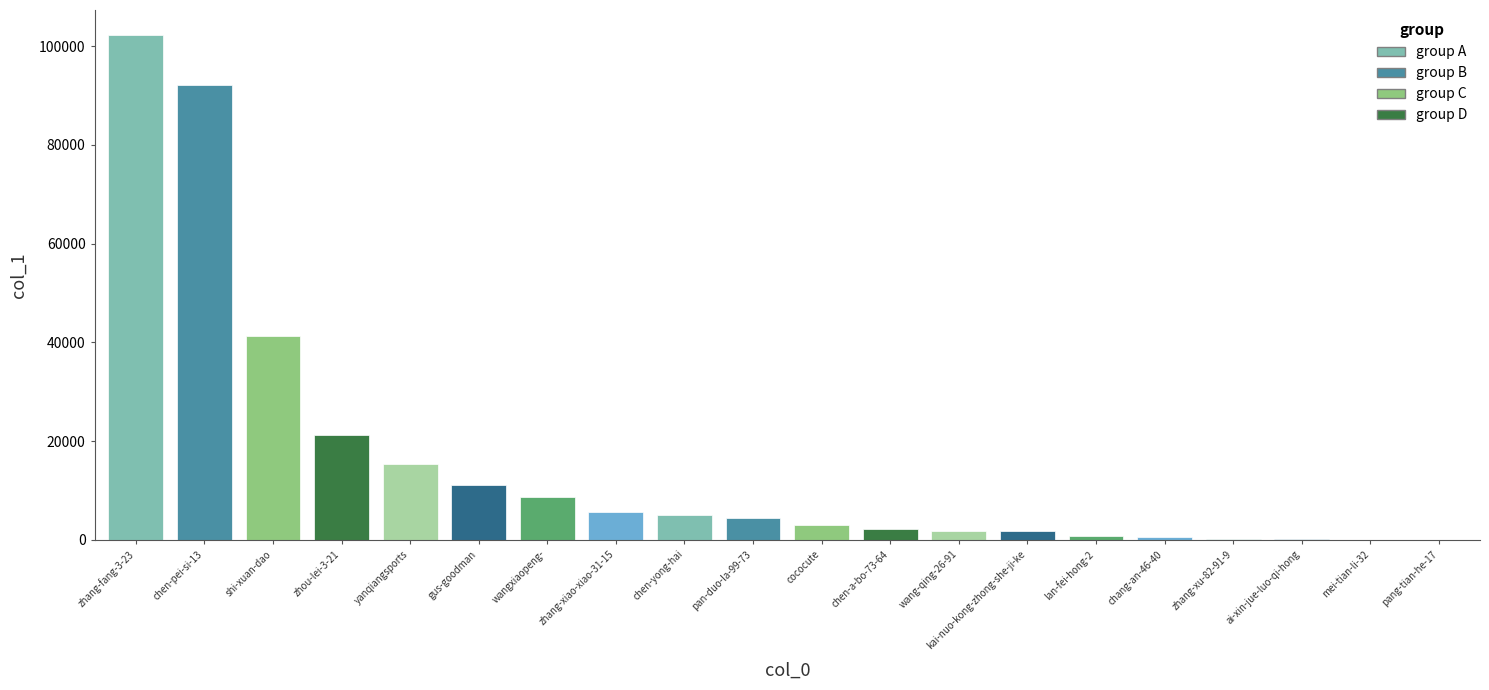

Are the bars horizontal?

No